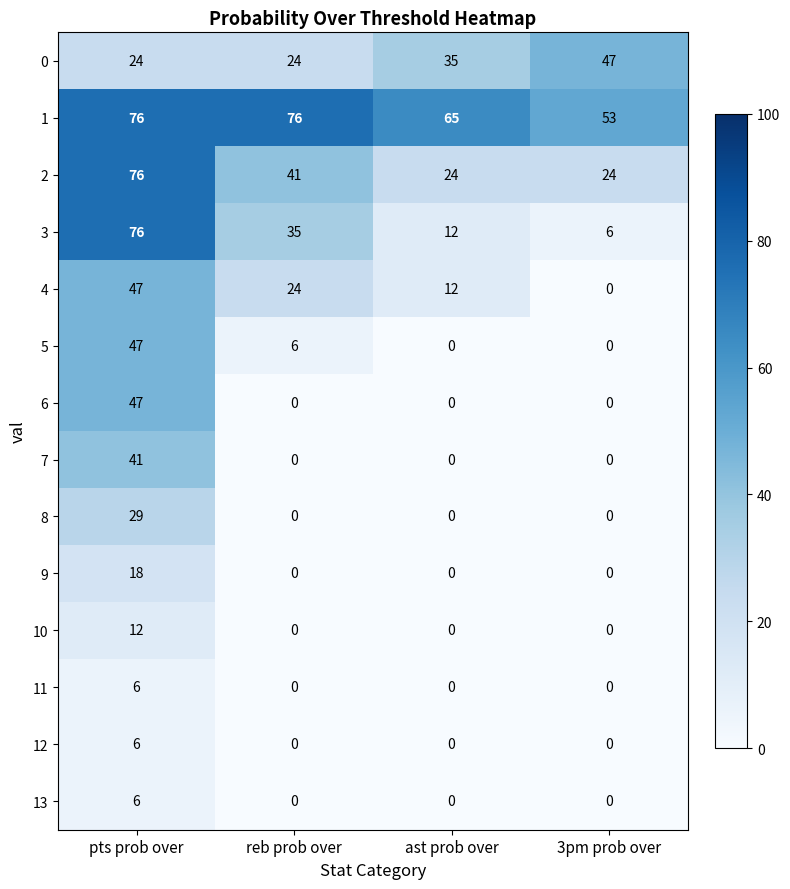

What is the maximum value shown in the chart?

76